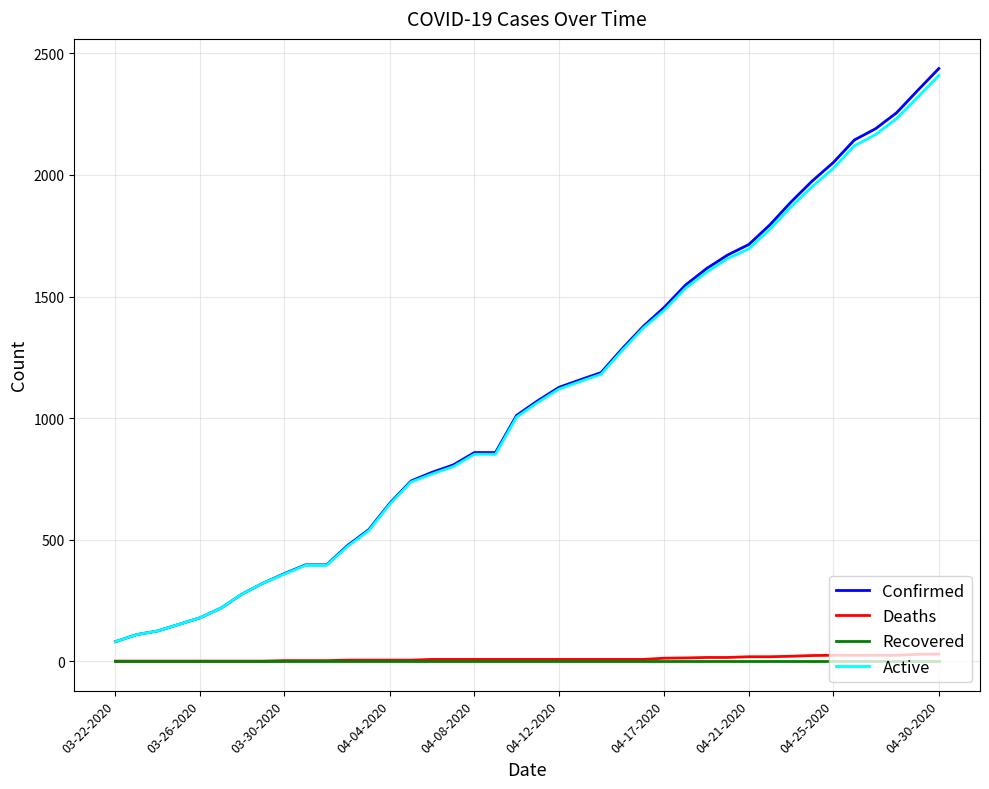

How many lines are shown in the chart?

4